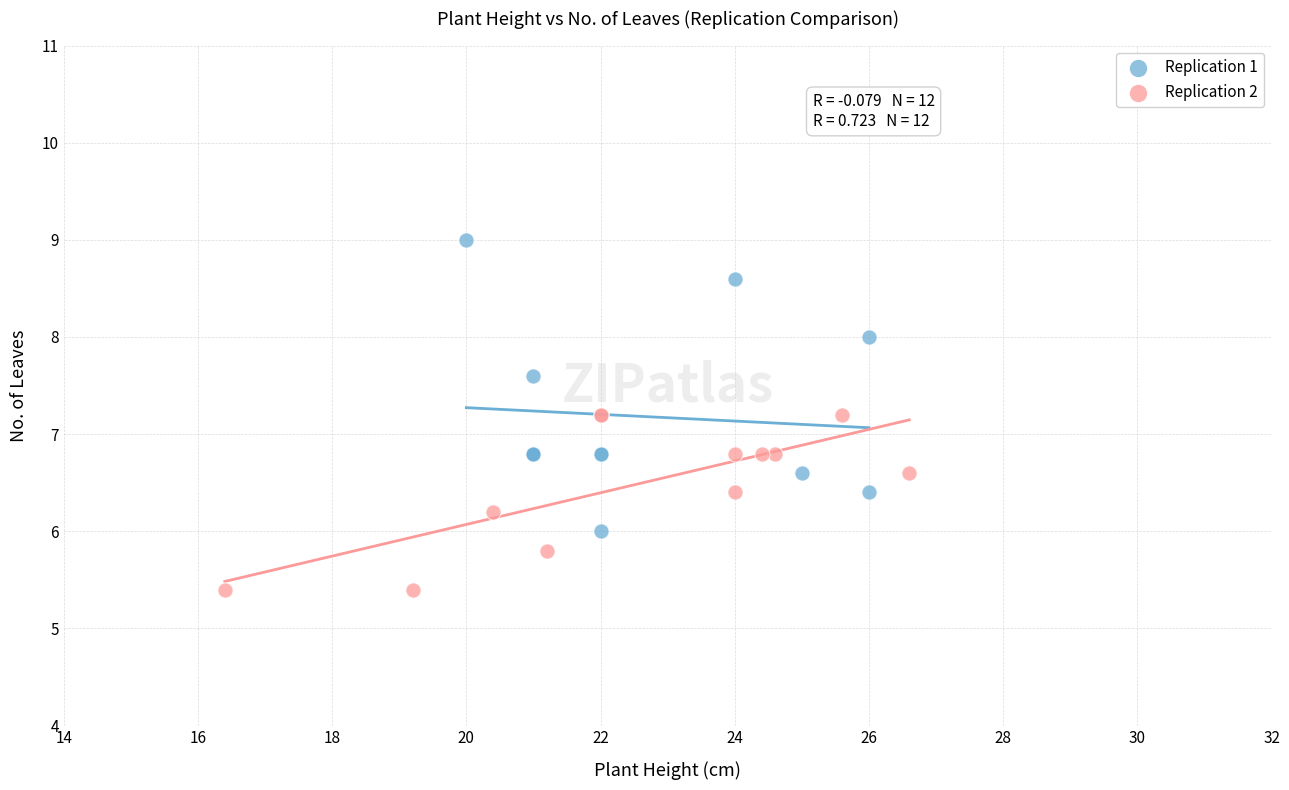

Which series reaches the minimum Y coordinate?

Replication 2